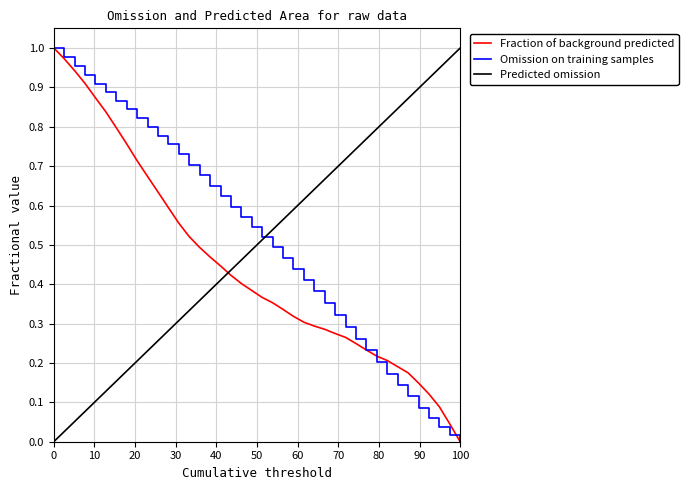

After their last crossing, which series has the higher values: Predicted omission or Fraction of background predicted?

Predicted omission